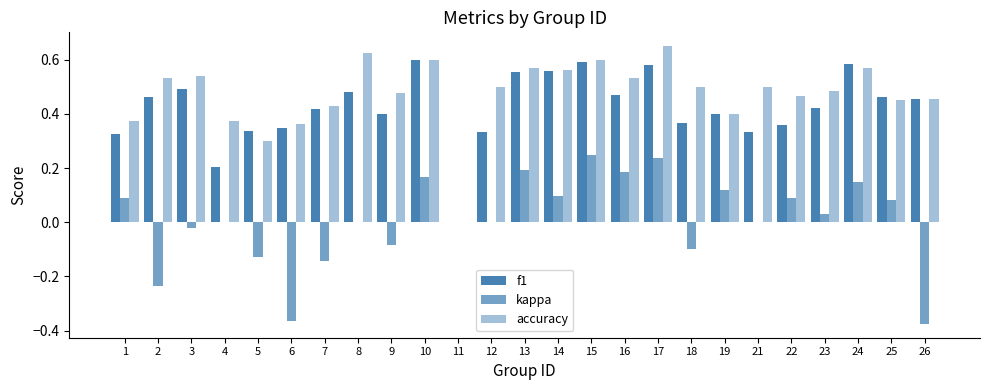

Count the number of data series in this chart.

3